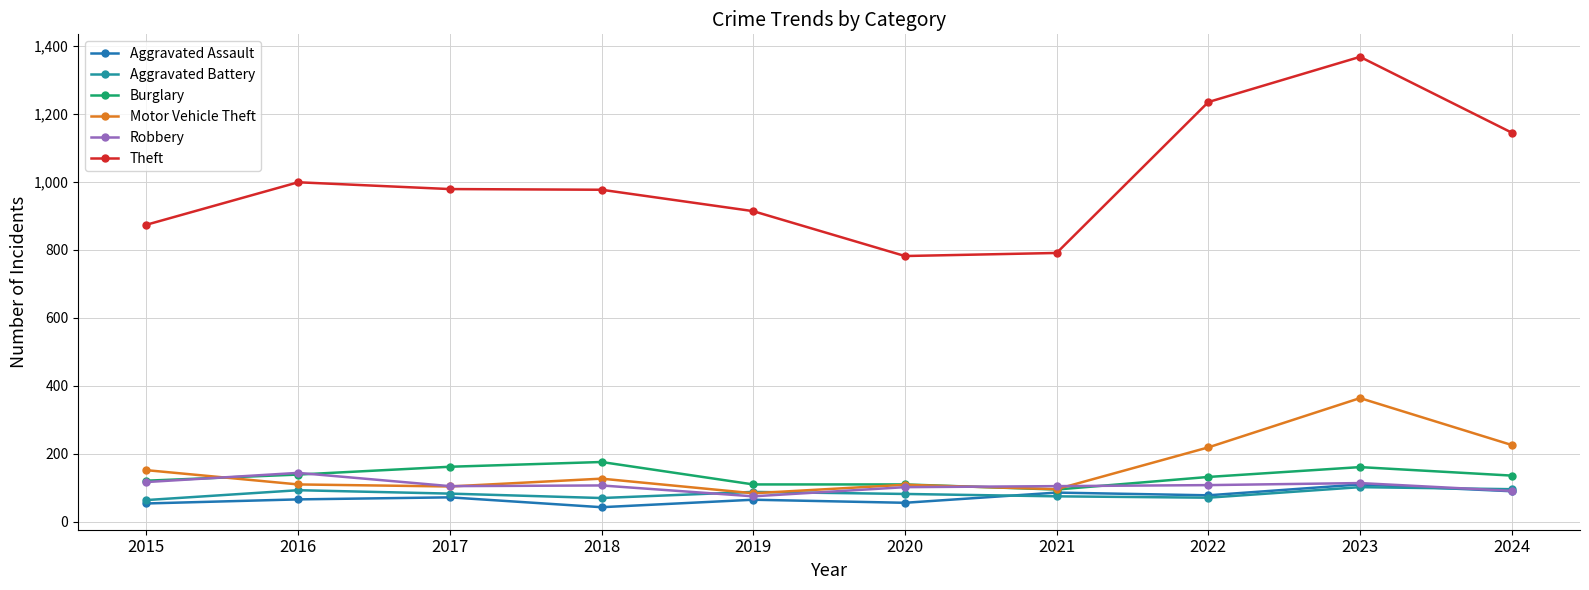

Does the chart display data point markers on the line(s)?

Yes